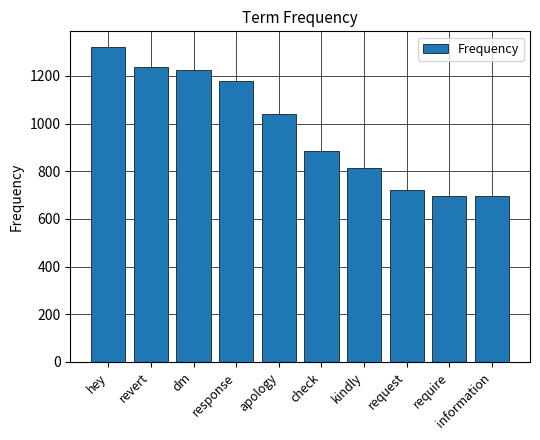

Which category has the highest value across all series?

hey